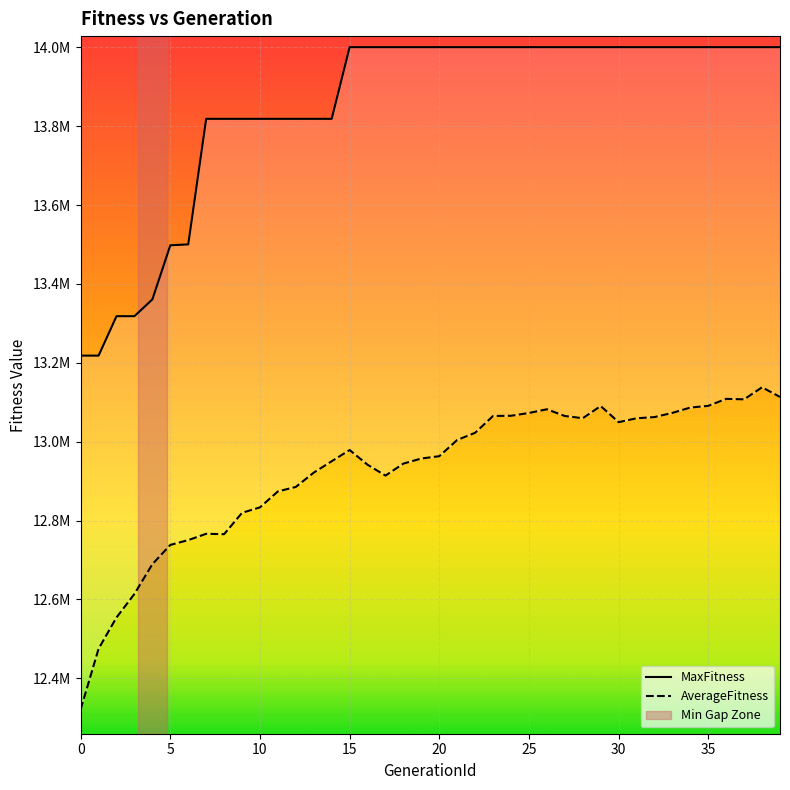

Between 24 and 21, which is larger?

24